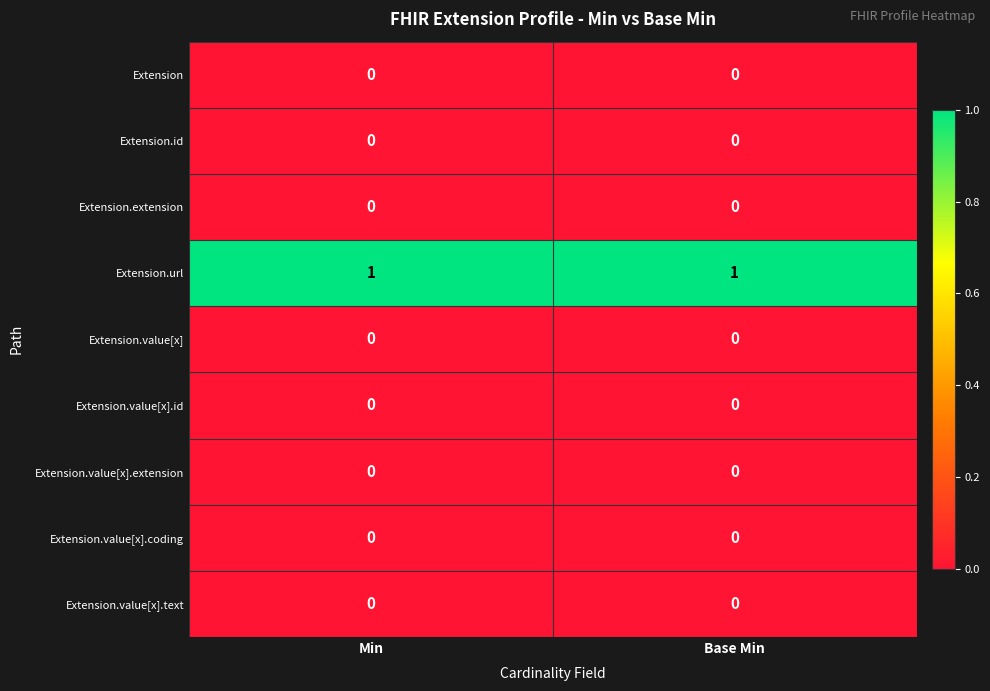

Reading left to right, what are all the values shown in this chart?

Extension: Min=0	Base Min=0
Extension.id: Min=0	Base Min=0
Extension.extension: Min=0	Base Min=0
Extension.url: Min=1	Base Min=1
Extension.value[x]: Min=0	Base Min=0
Extension.value[x].id: Min=0	Base Min=0
Extension.value[x].extension: Min=0	Base Min=0
Extension.value[x].coding: Min=0	Base Min=0
Extension.value[x].text: Min=0	Base Min=0